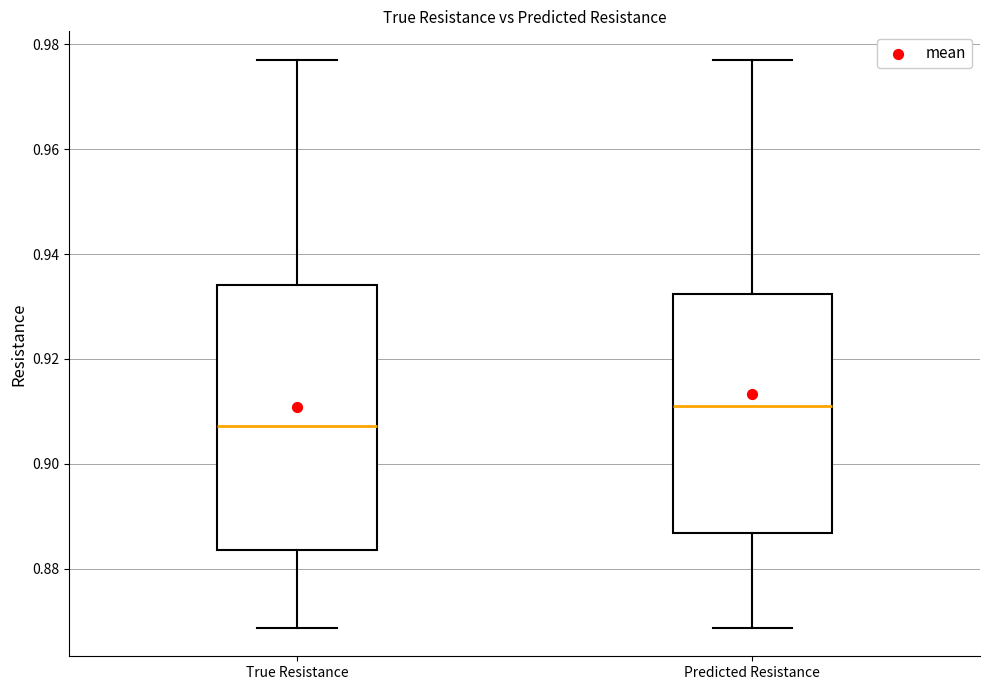

Reading left to right, transcribe this box plot: for each box, give where its median line is, the range the box spans, and where its two whiskers end, as read against the y-axis. The values are not printed on the chart, so give them approximately, as read against the axis.

True Resistance: median 0.908, box 0.884 to 0.934, whiskers 0.868 to 0.978
Predicted Resistance: median 0.912, box 0.886 to 0.932, whiskers 0.868 to 0.978